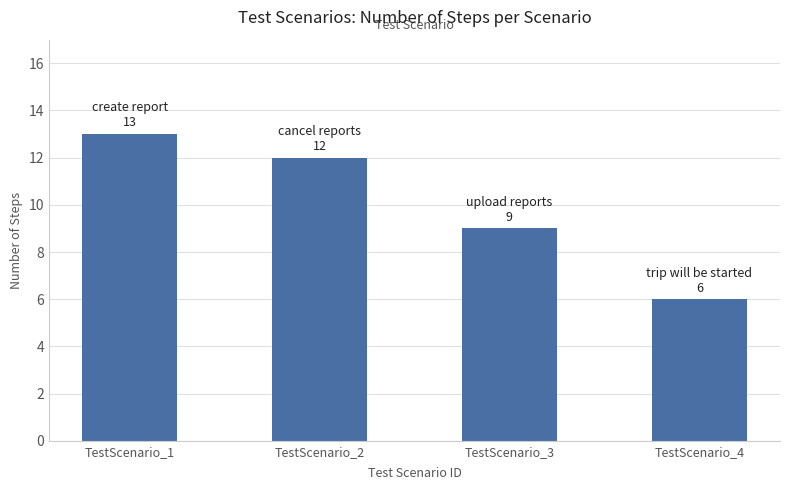

The value at TestScenario_3 is 2. True or false?

False